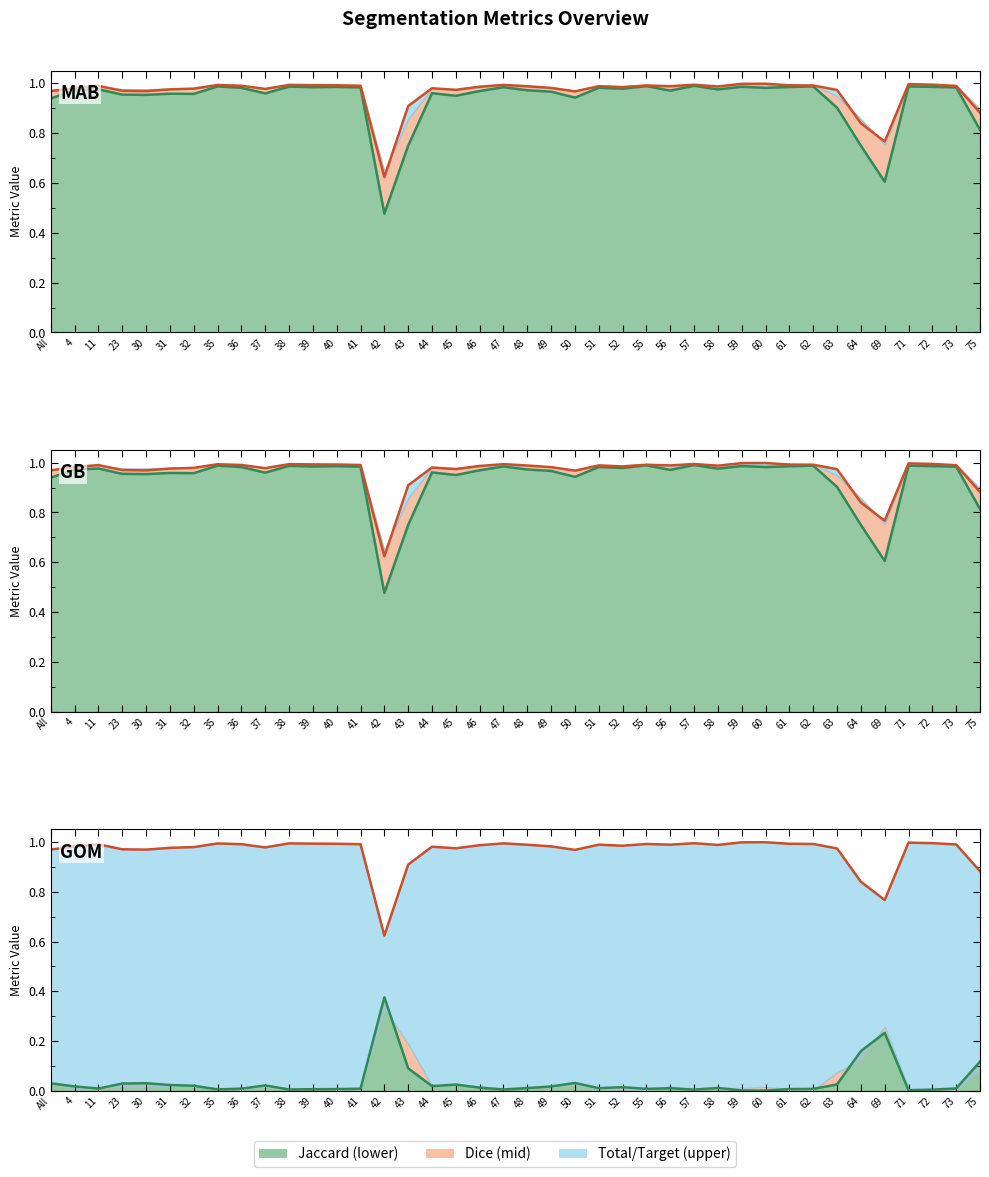

Which series has the widest spread of values?

Jaccard line